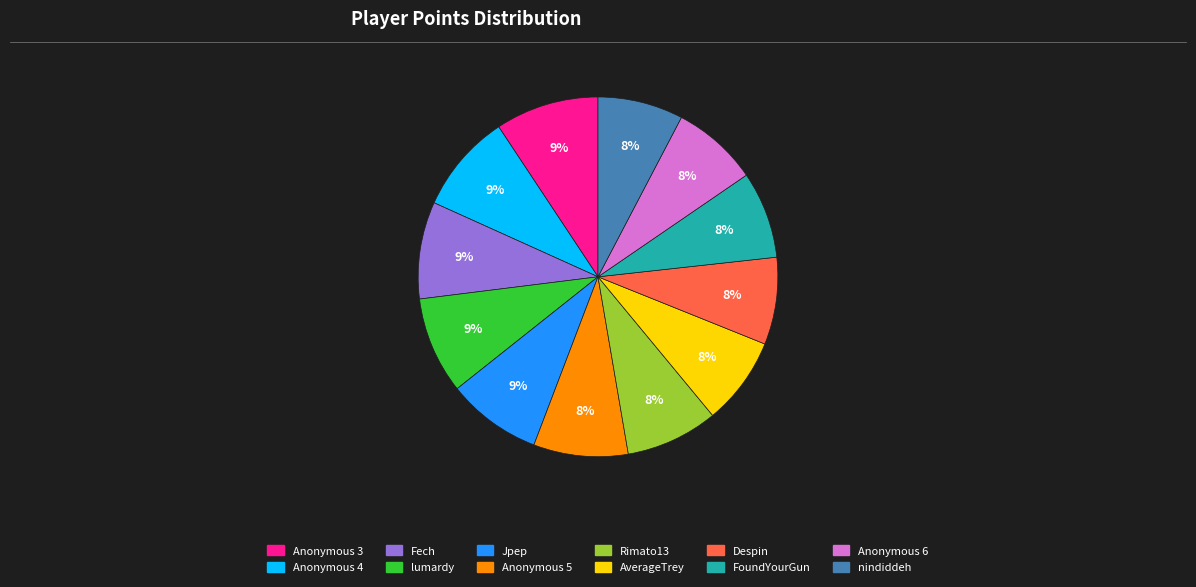

Approximately how many times larger is the value at Anonymous 6 compared to FoundYourGun?

1.0